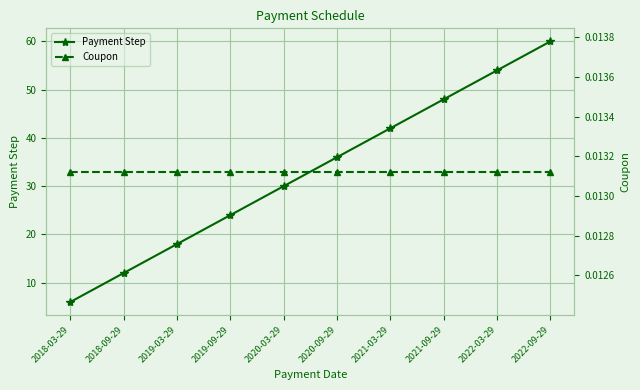

What is the difference between the Payment Step values at 2021-09-29 and 2019-09-29?

24